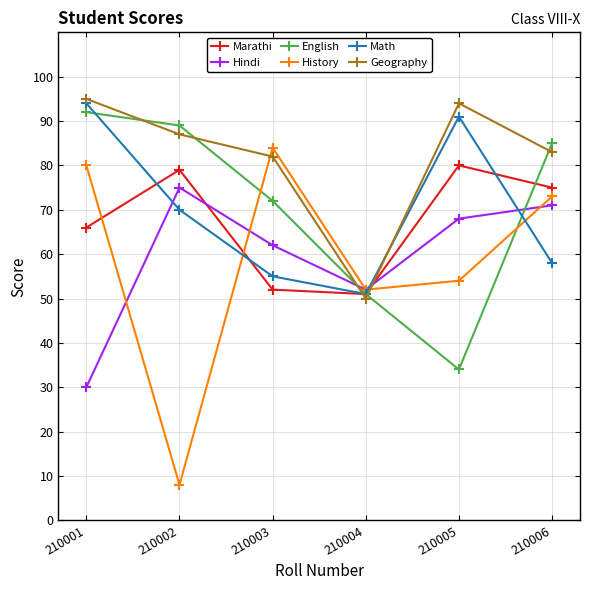

How many lines are shown in the chart?

6